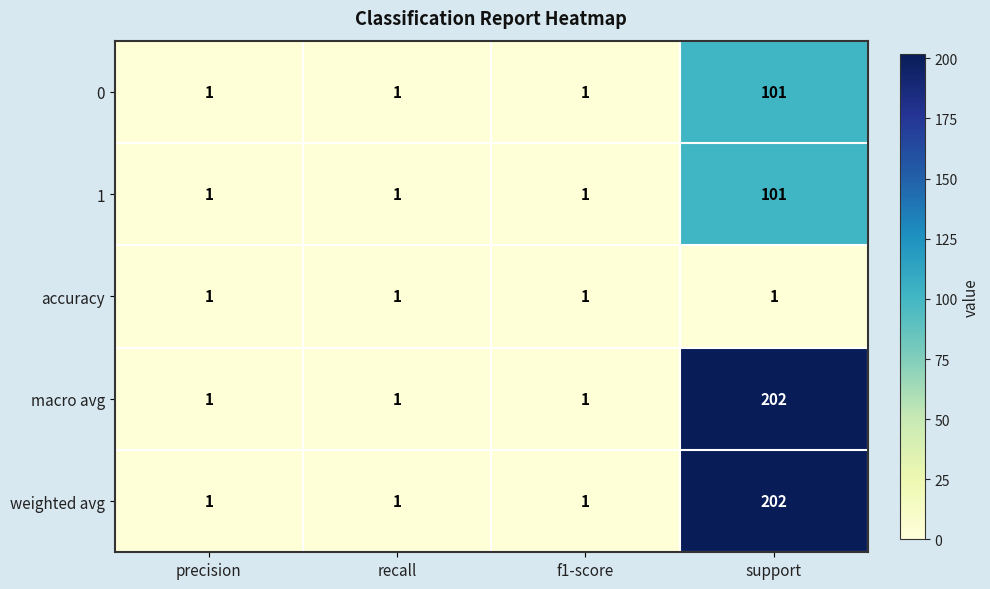

Is it true that 0 equals 1 at precision?

True